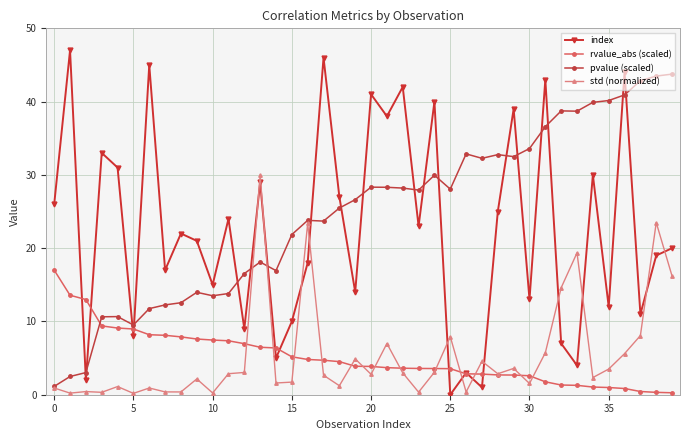

Rank the series by their maximum value, from lowest to highest.

rvalue_abs (scaled), std (normalized), pvalue (scaled), index